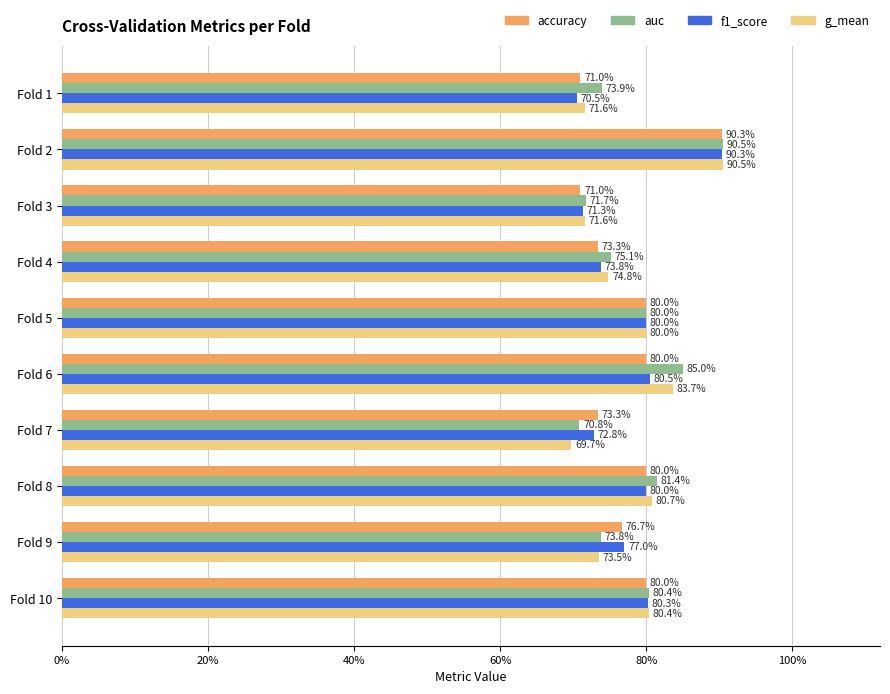

Reading left to right, what are all the values shown in this chart?

accuracy: 0.7	0.9	0.7	0.7	0.8	0.8	0.7	0.8	0.8	0.8
auc: 0.7	0.9	0.7	0.8	0.8	0.8	0.7	0.8	0.7	0.8
f1_score: 0.7	0.9	0.7	0.7	0.8	0.8	0.7	0.8	0.8	0.8
g_mean: 0.7	0.9	0.7	0.7	0.8	0.8	0.7	0.8	0.7	0.8